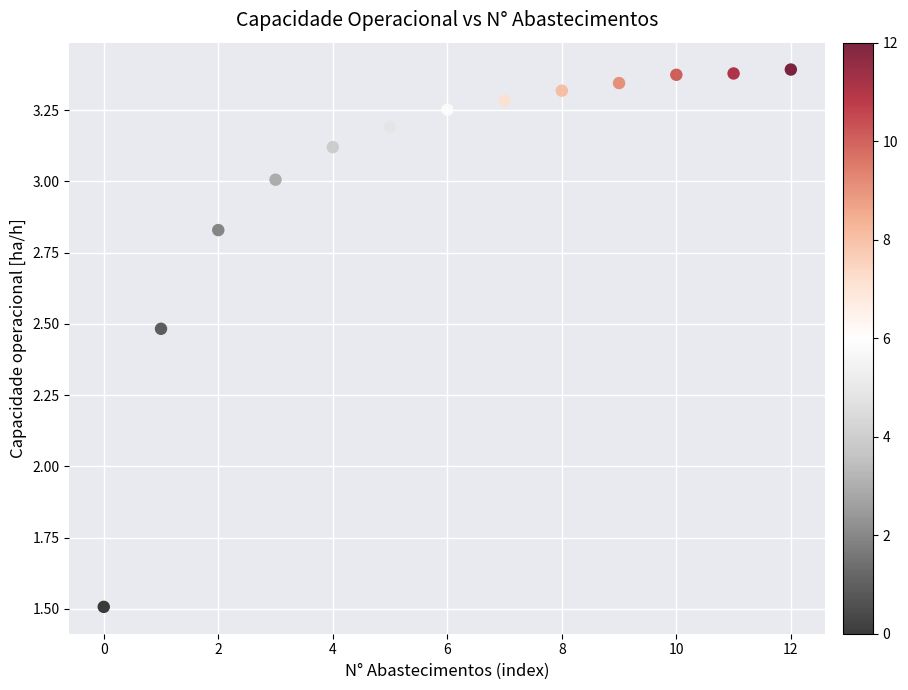

What is the range of Y values (max minus min)?

1.9